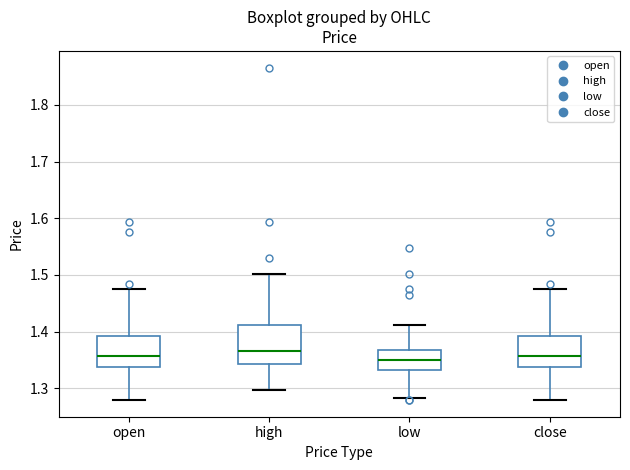

Reading left to right, read every box against the y-axis: the position of its median line, the range the box covers, and the ends of its whiskers. The values are not printed on the chart, so give them approximately, as read against the axis.

open: median 1.36, box 1.34 to 1.39, whiskers 1.28 to 1.48
high: median 1.37, box 1.34 to 1.41, whiskers 1.30 to 1.50
low: median 1.35, box 1.33 to 1.37, whiskers 1.28 to 1.41
close: median 1.36, box 1.34 to 1.39, whiskers 1.28 to 1.48